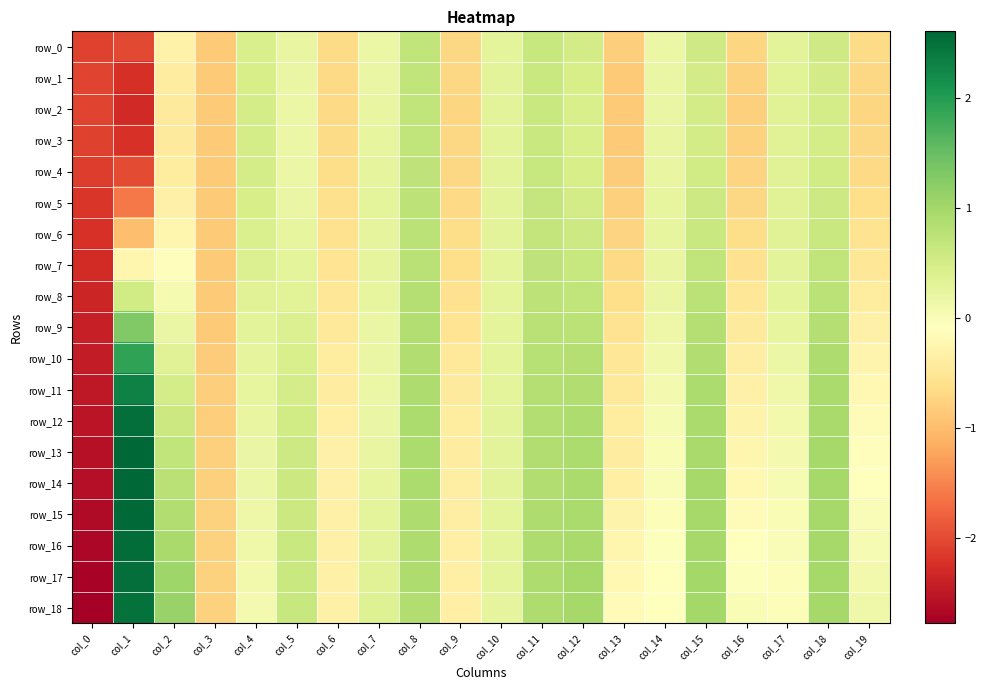

At which category does the chart reach its minimum across all series?

col_0